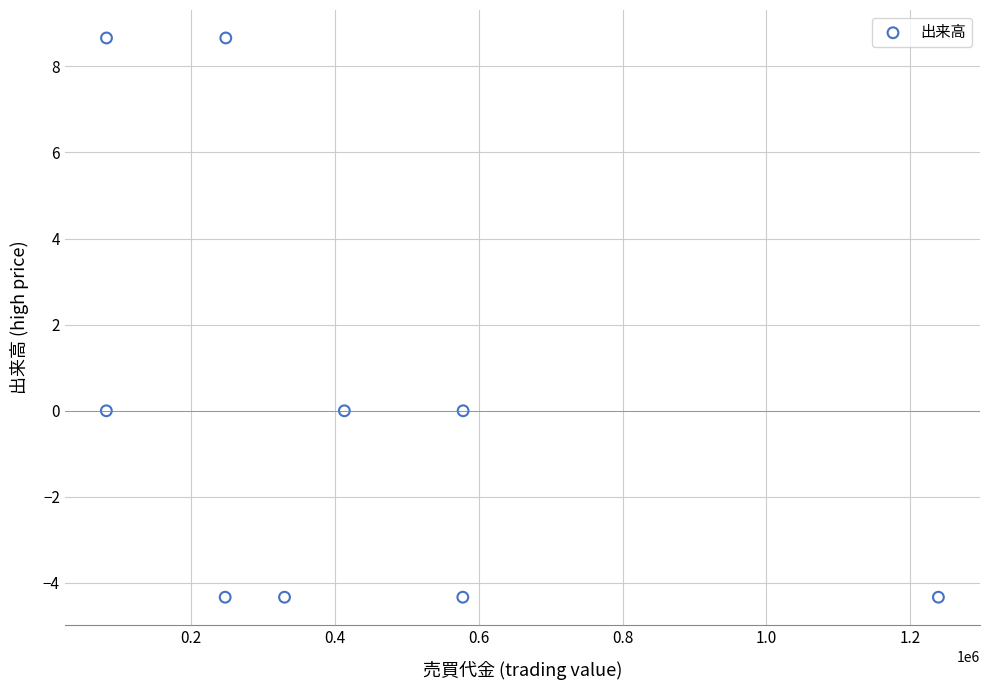

What is the range of X values (max minus min)?

1156300.0